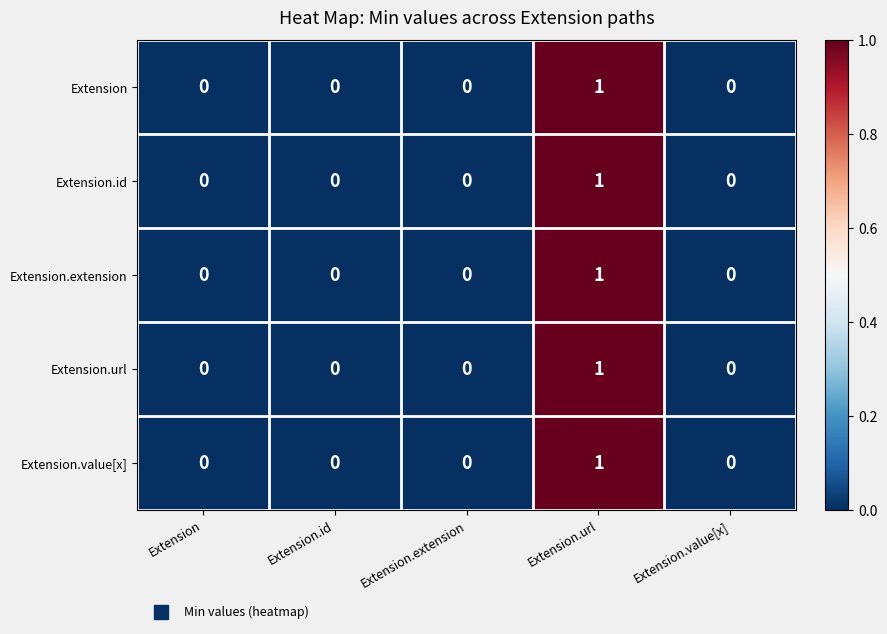

At which category is the sum across all series the highest?

Extension.url